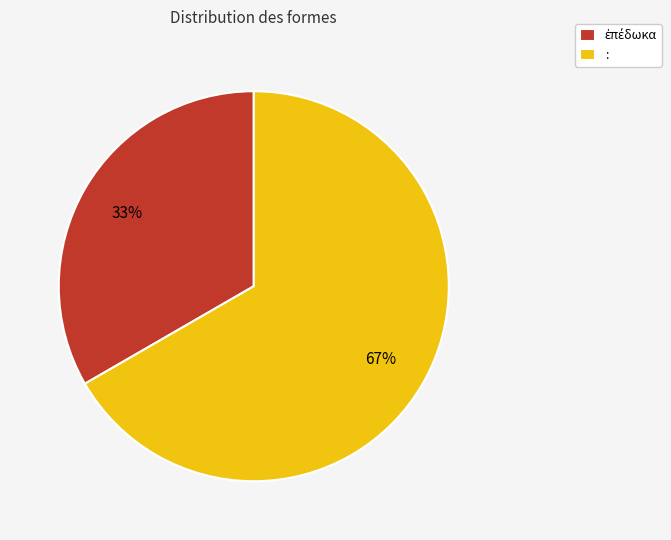

Which category has the biggest portion of the pie?

: